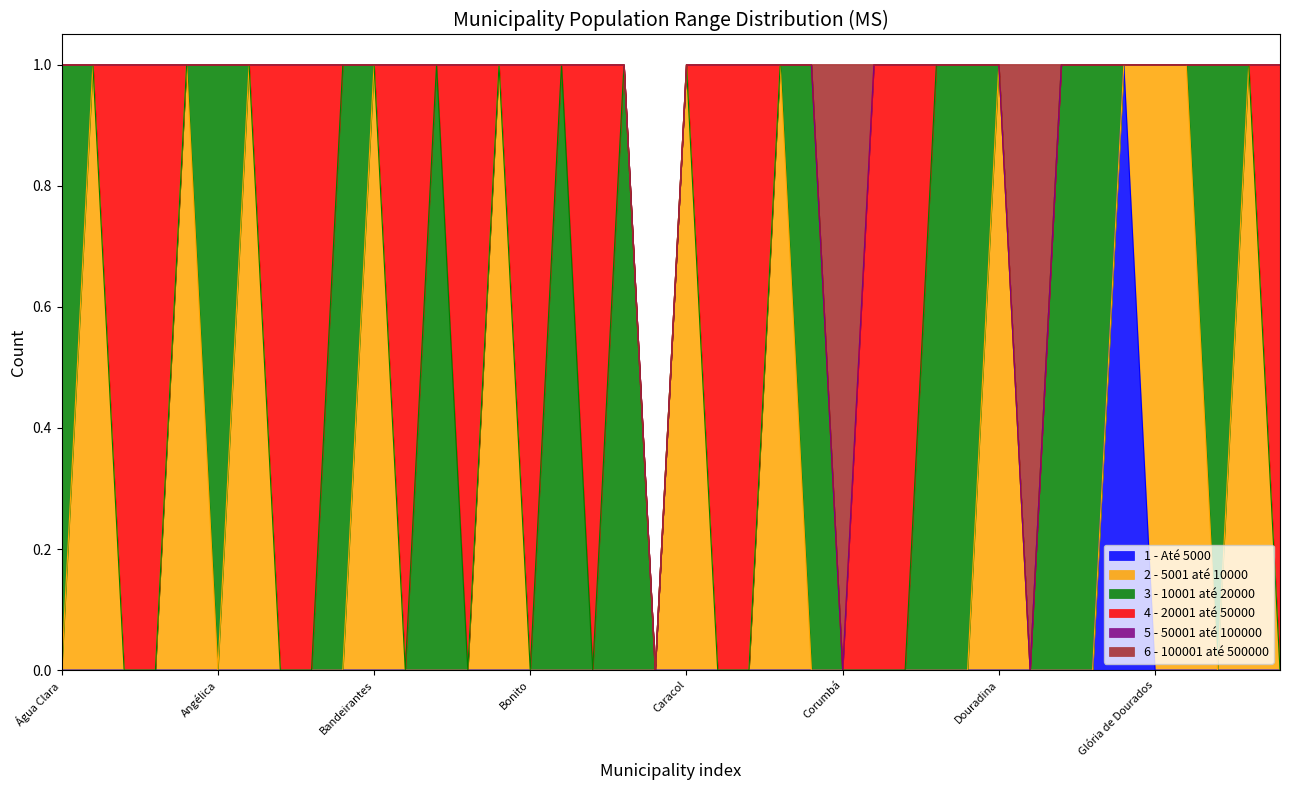

How many lines are shown in the chart?

6